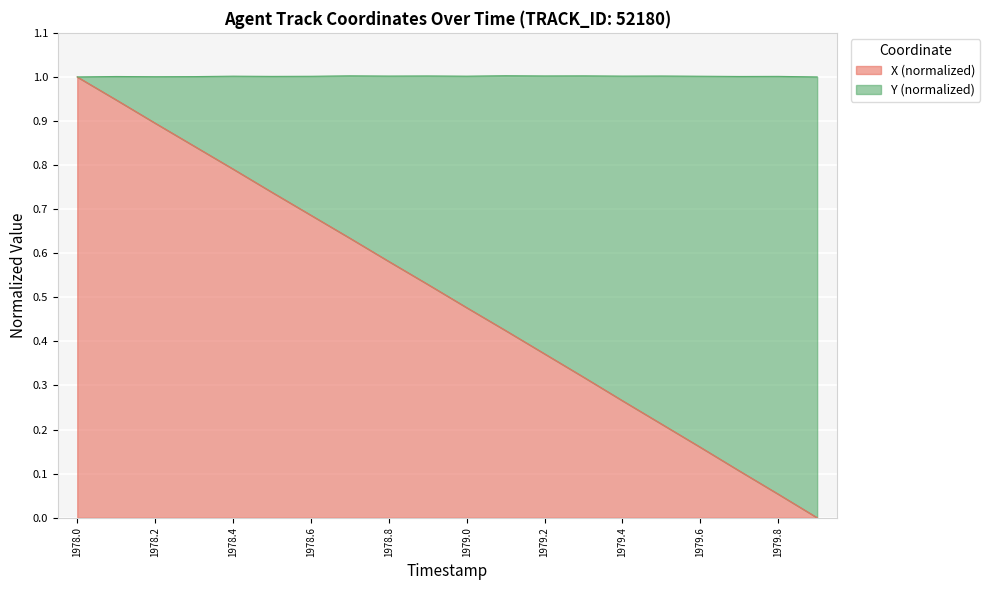

Rank the categories by value from highest to lowest.

1978.0, 1978.1, 1978.2, 1978.3, 1978.4, 1978.5, 1978.6, 1978.7, 1978.8, 1978.9, 1979.0, 1979.1, 1979.2, 1979.3, 1979.4, 1979.5, 1979.6, 1979.7, 1979.8, 1979.9